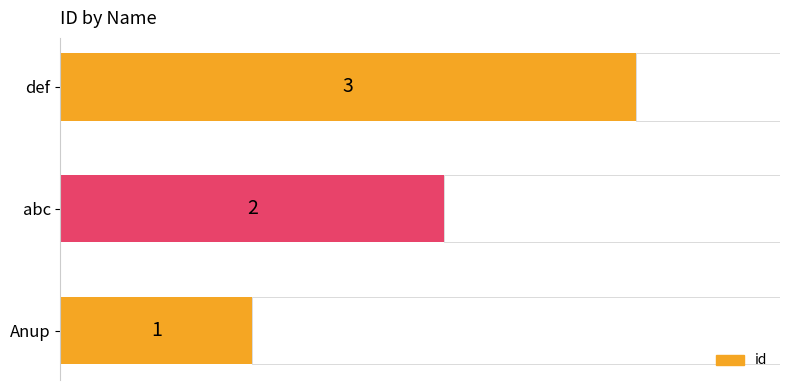

The chart shows a value of 1 at Anup. True or false?

True